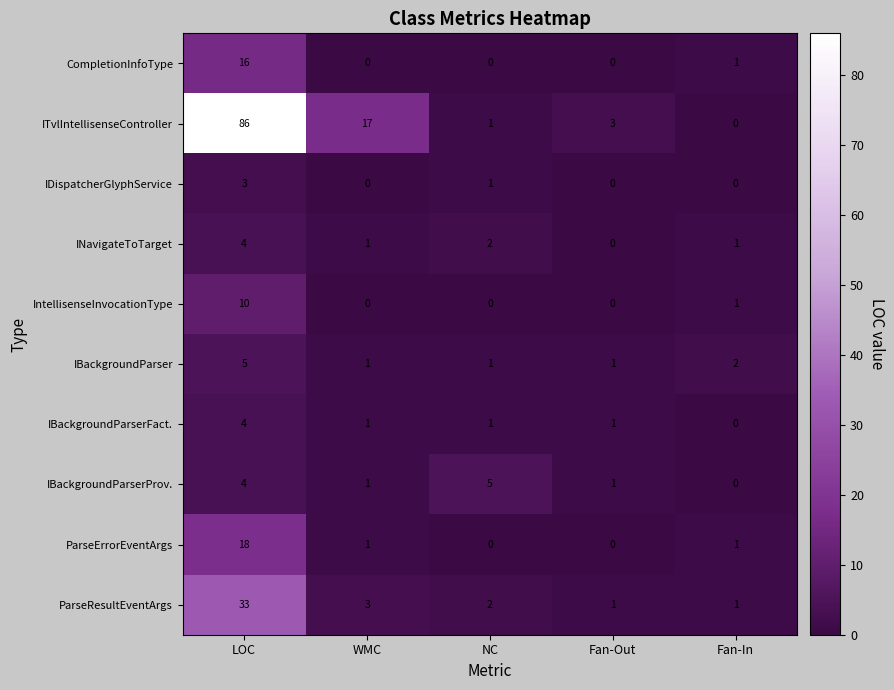

What is the maximum value for IDispatcherGlyphService?

3